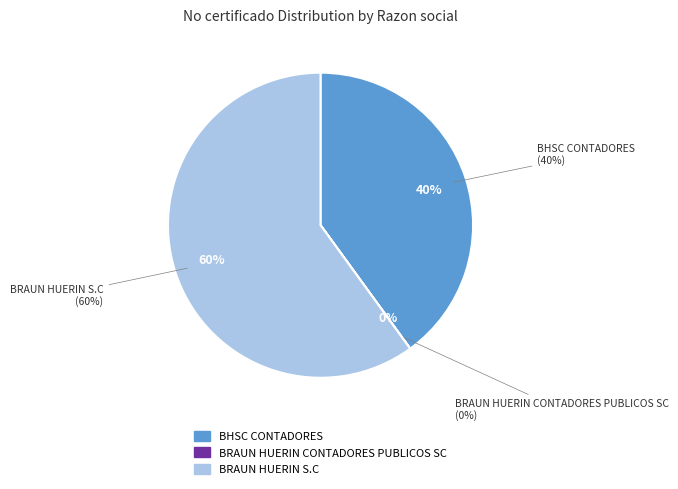

To the nearest percent, what portion does BRAUN HUERIN S.C represent?

60%